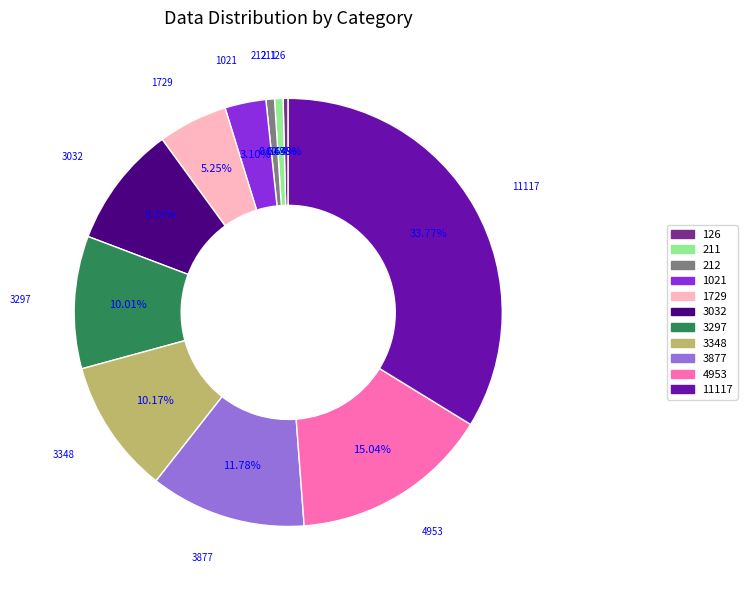

How many segments does this pie chart have?

11